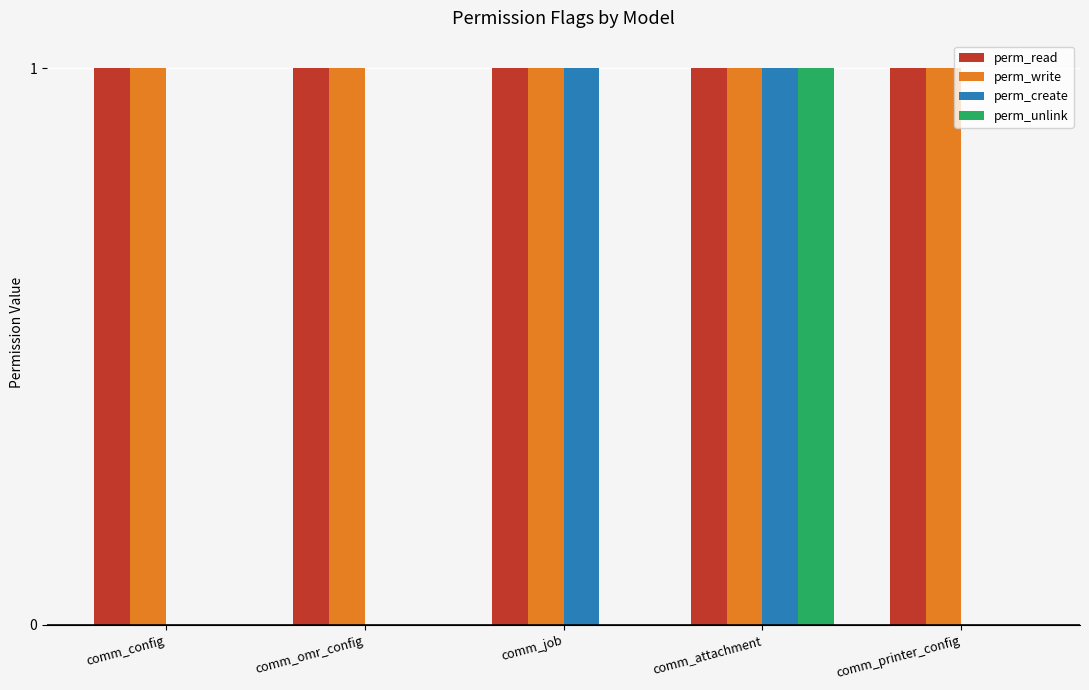

True or false: perm_write has a value of 1 at comm_attachment.

True